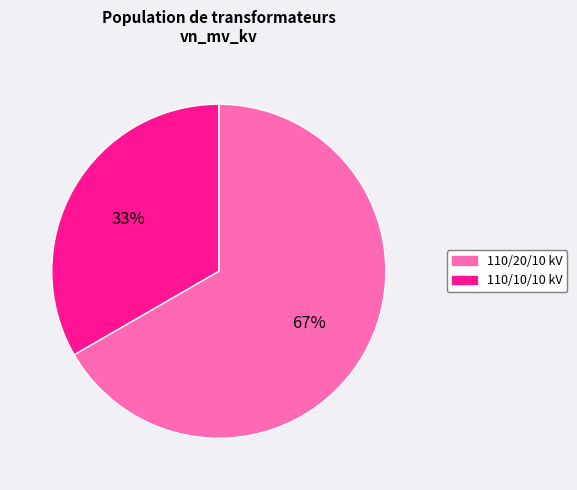

Is there a majority slice in this chart?

Yes